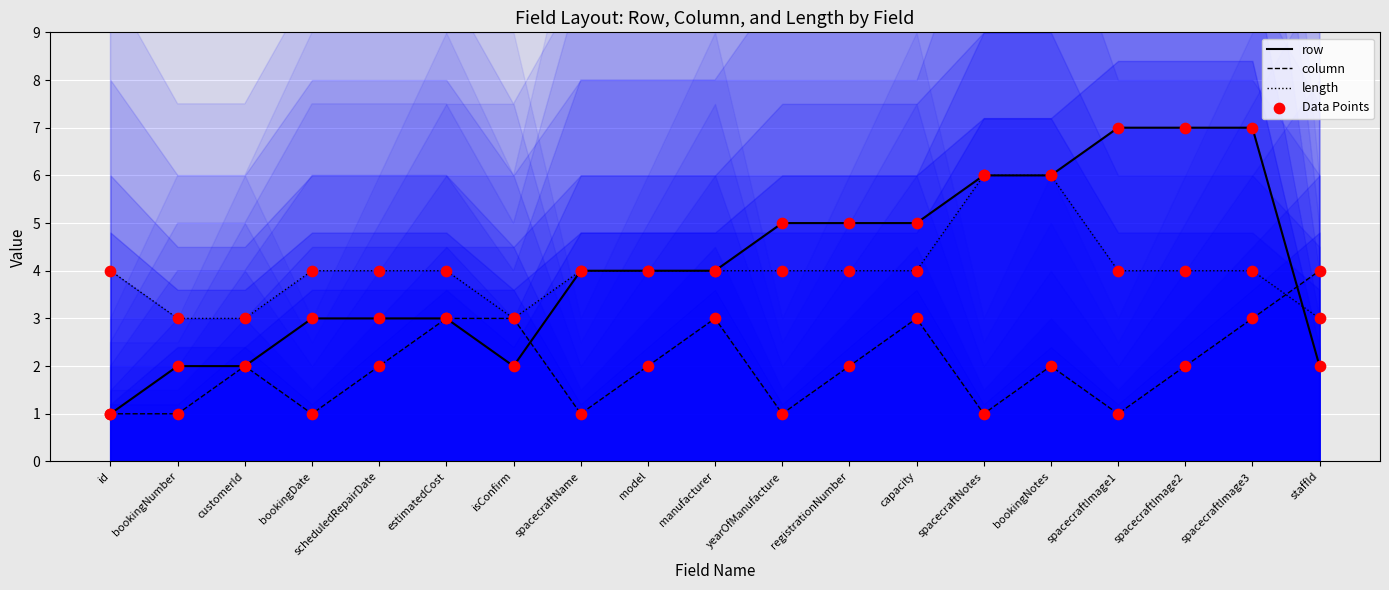

Which series has the largest total across all categories?

row